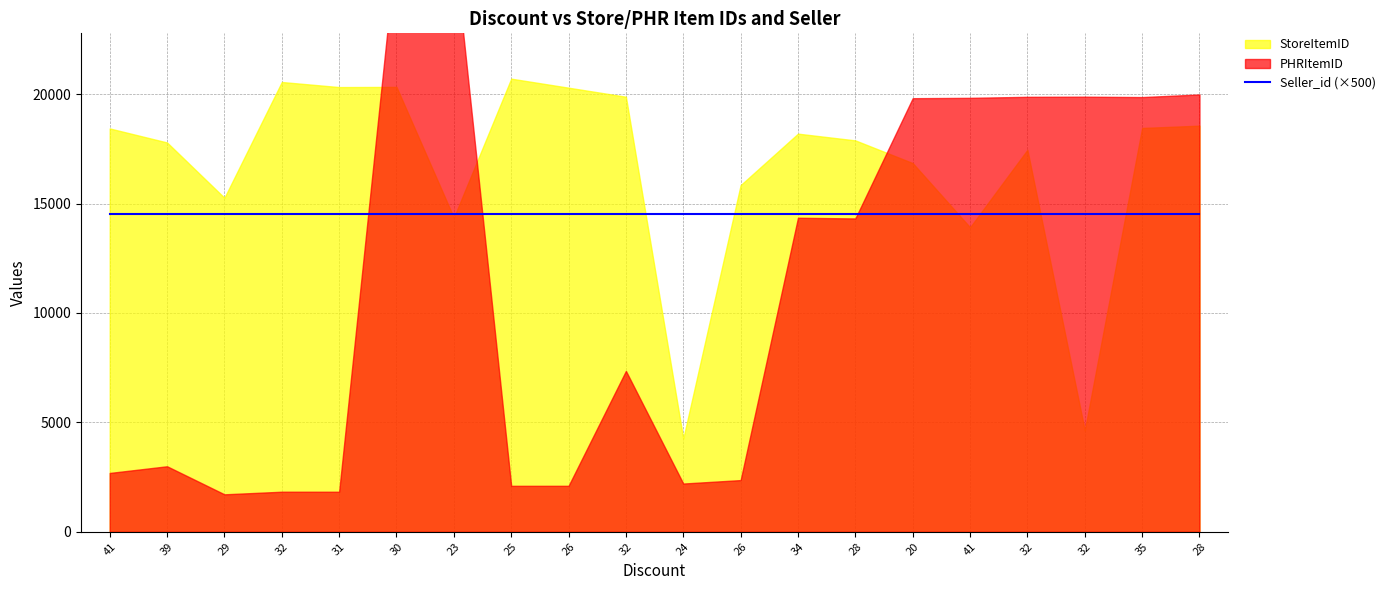

What is the difference between the maximum and minimum values in the PHRItemID series?

25137